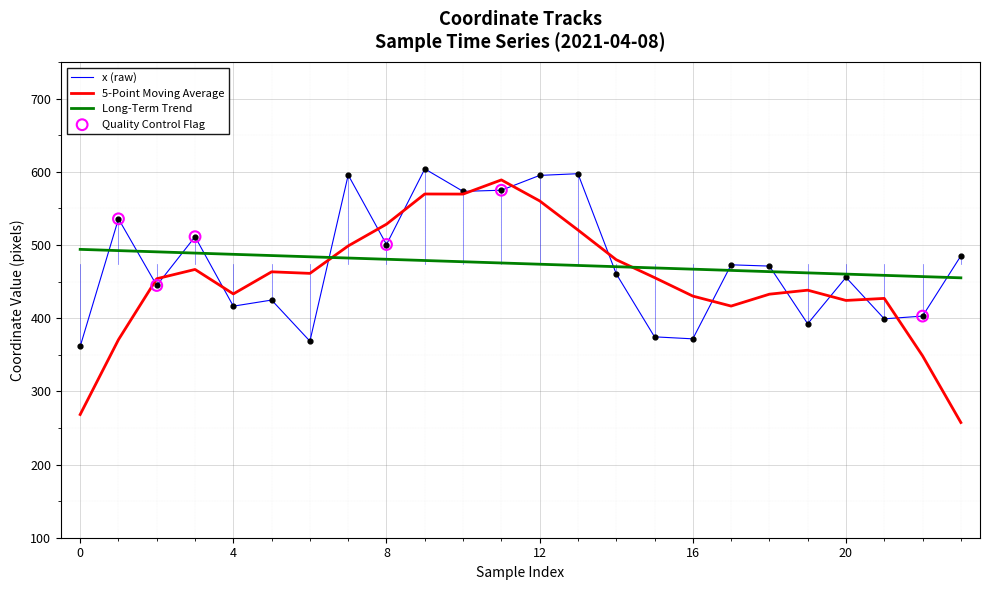

What is the minimum value shown in the chart?

257.4